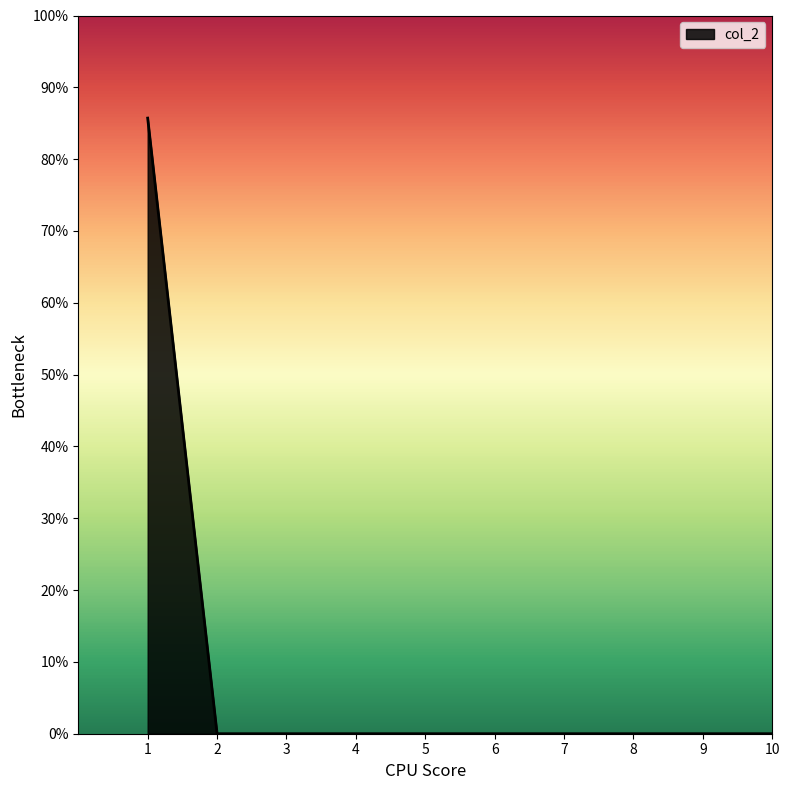

Rank the categories by value from lowest to highest.

2, 3, 4, 5, 6, 7, 8, 9, 10, 1